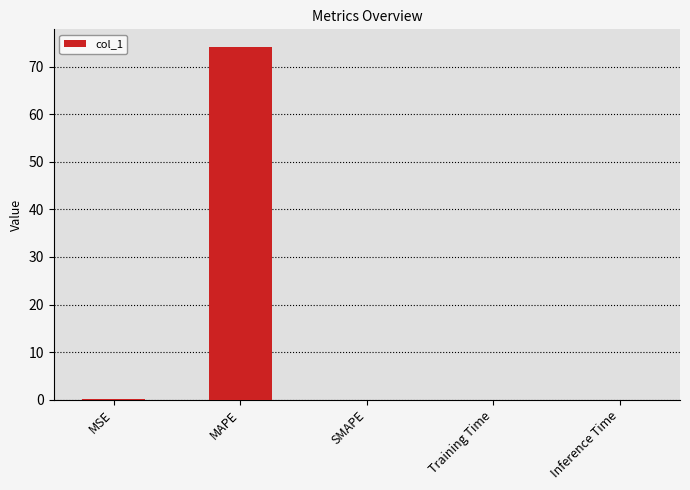

Between MAPE and MSE, which is larger?

MAPE